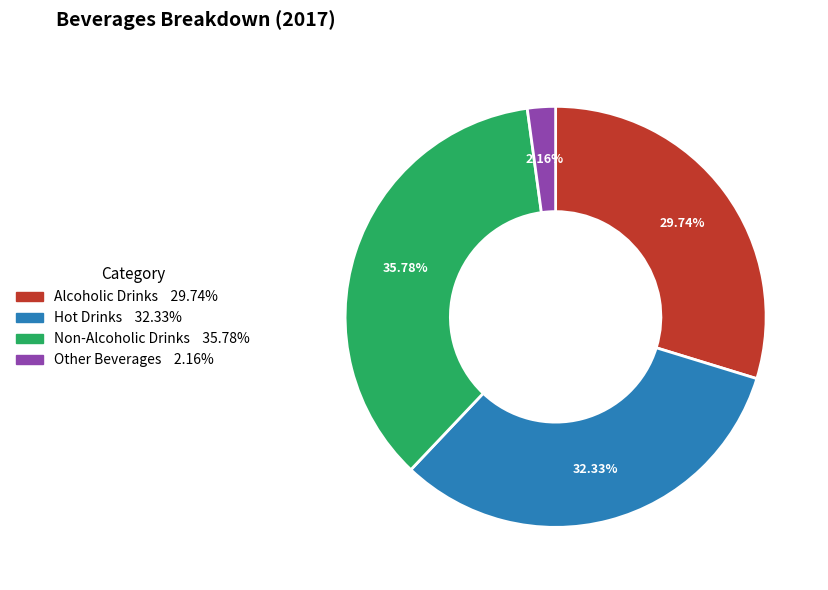

Rank the categories by value from lowest to highest.

Other Beverages, Alcoholic Drinks, Hot Drinks, Non-Alcoholic Drinks